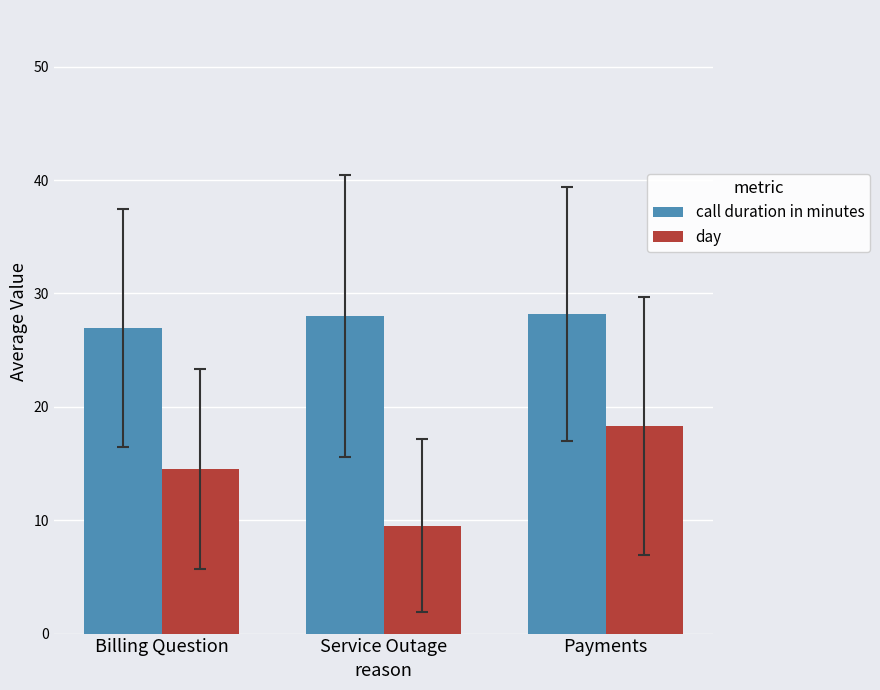

What is the value of the call duration in minutes bar at the 2nd from the left?

28.0